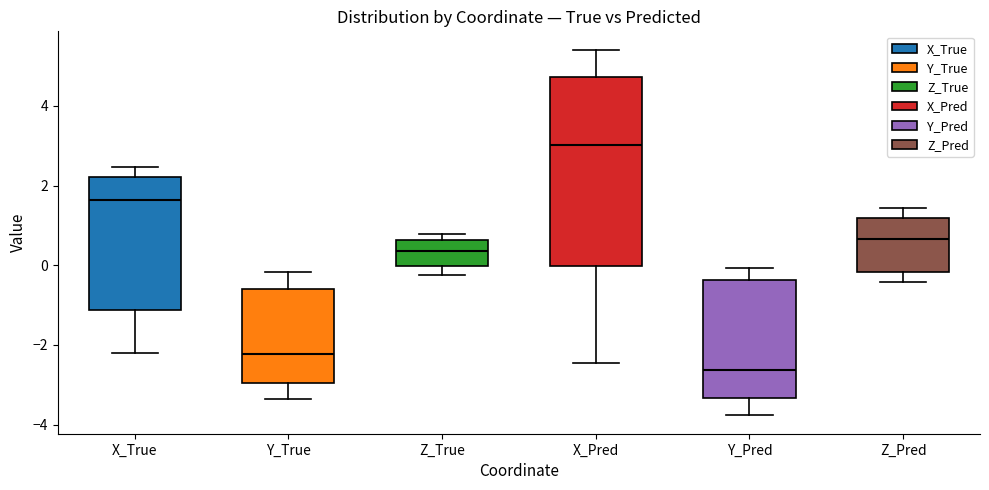

Where does the upper whisker of the box for Z_Pred end on the y-axis? The values are not printed on the chart, so give them approximately, as read against the axis.

1.4